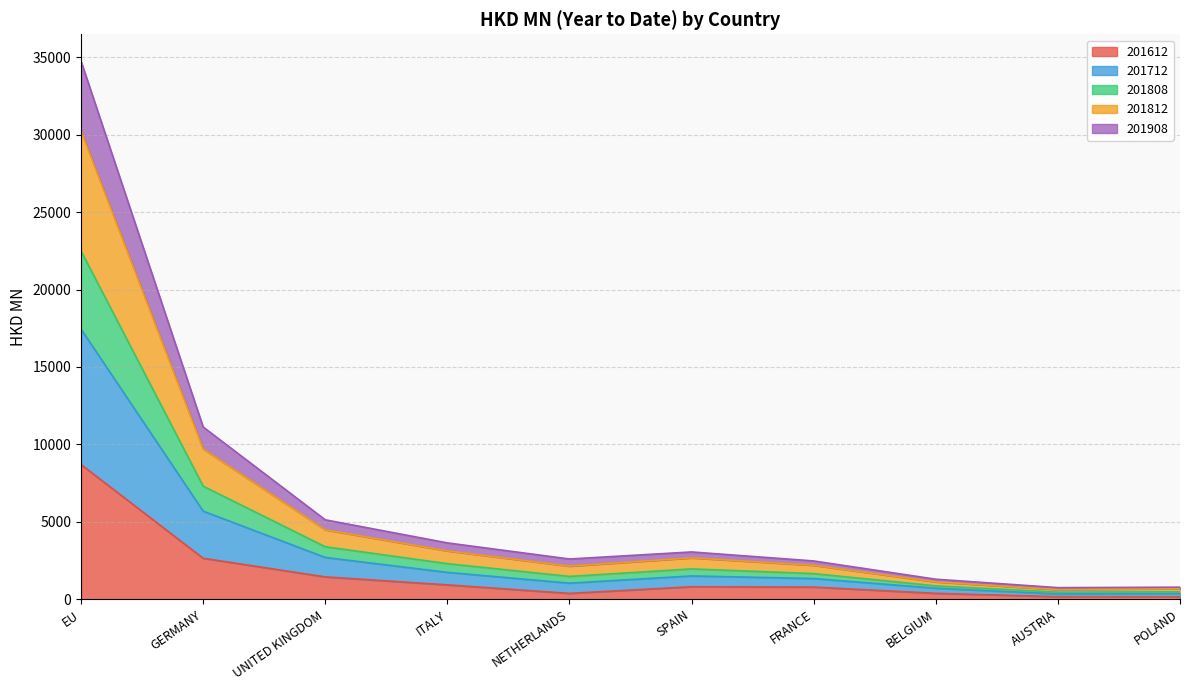

Where is the first local minimum for 201612?

NETHERLANDS